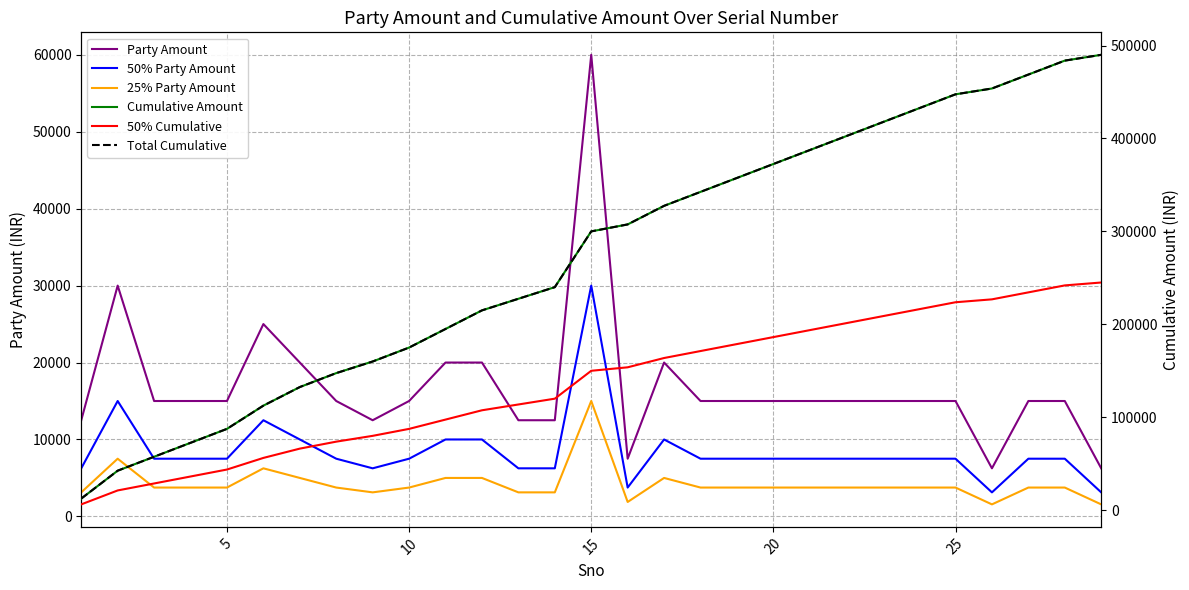

True or false: Total Cumulative has more than 1 points higher than both neighbors.

False